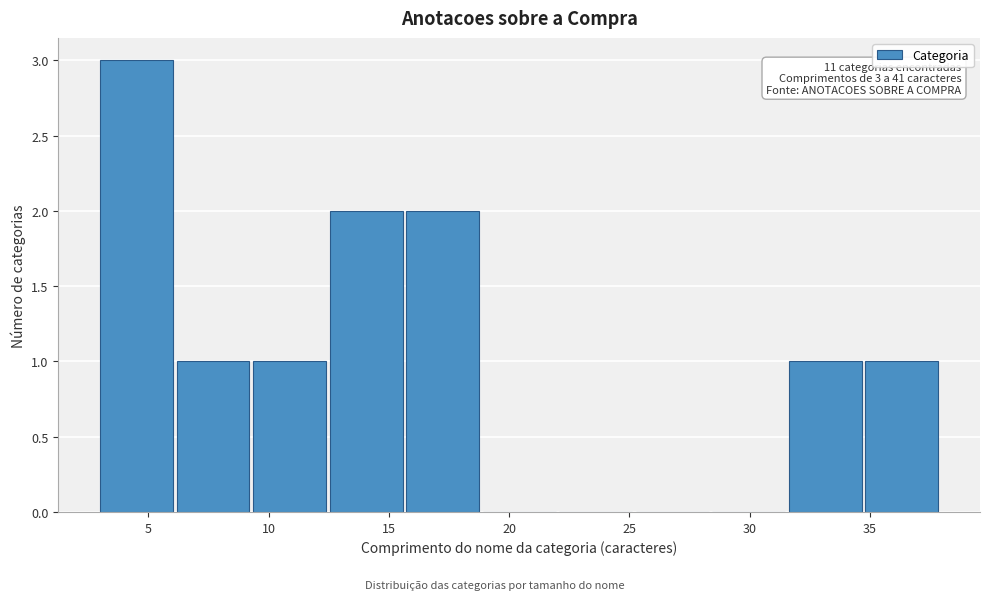

Over which range of the x-axis is the bar tallest?

3.0 to 6.0